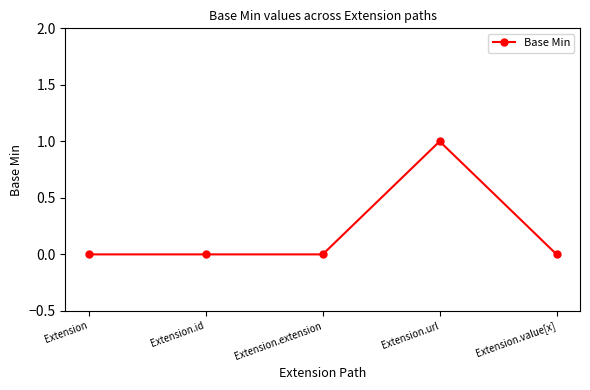

How many values are between 0 and 1?

5